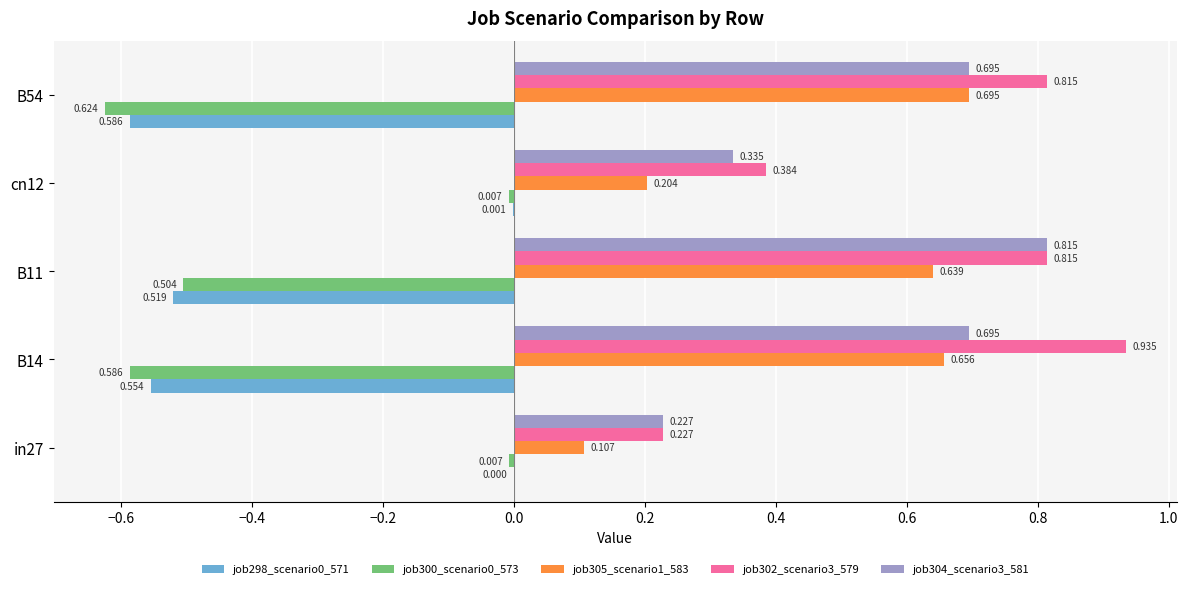

Is the value of job300_scenario0_573 at in27 greater than the value of job305_scenario1_583 at B14?

No